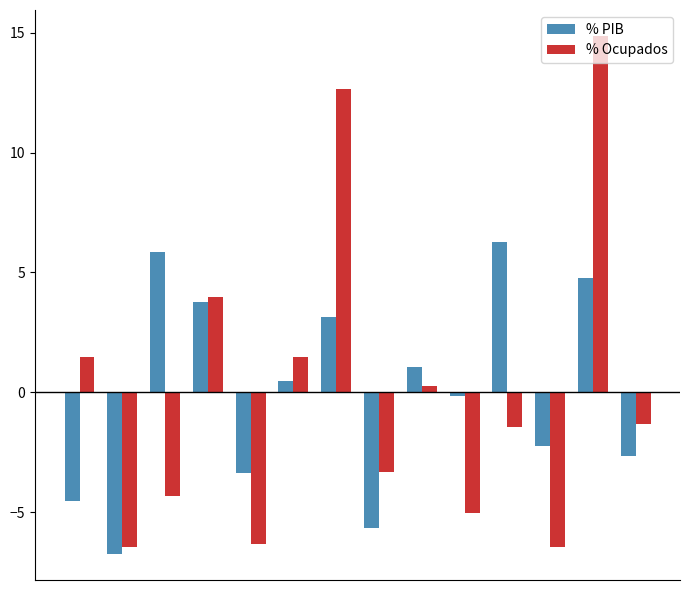

Reading left to right, what are all the values shown in this chart?

% PIB: -4.5	-6.7	5.9	3.8	-3.3	0.5	3.2	-5.6	1.1	-0.1	6.3	-2.2	4.8	-2.6
% Ocupados: 1.5	-6.4	-4.3	4.0	-6.3	1.5	12.7	-3.3	0.3	-5.0	-1.4	-6.4	14.9	-1.3